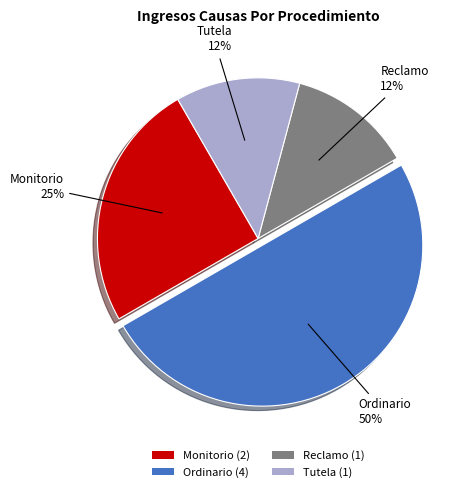

The Ordinario slice represents 50% of the pie. True or false?

True